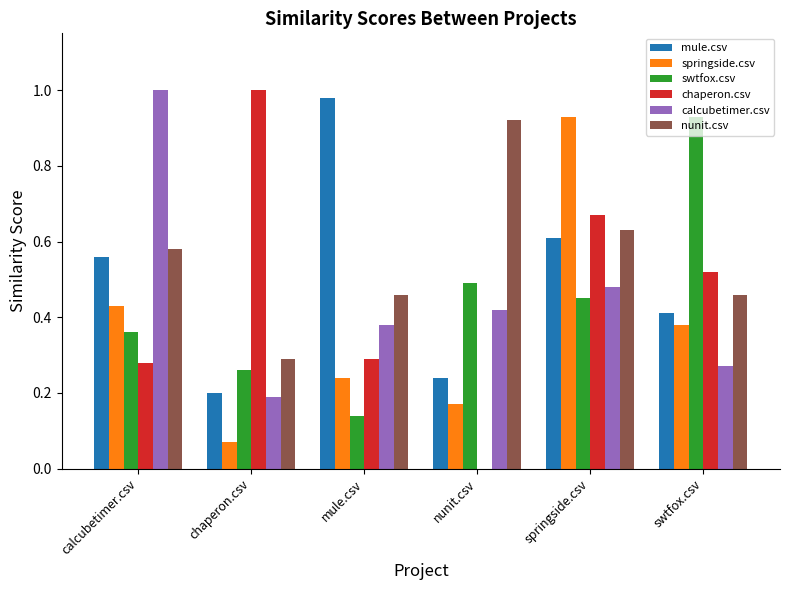

Which series has the largest total across all categories?

nunit.csv